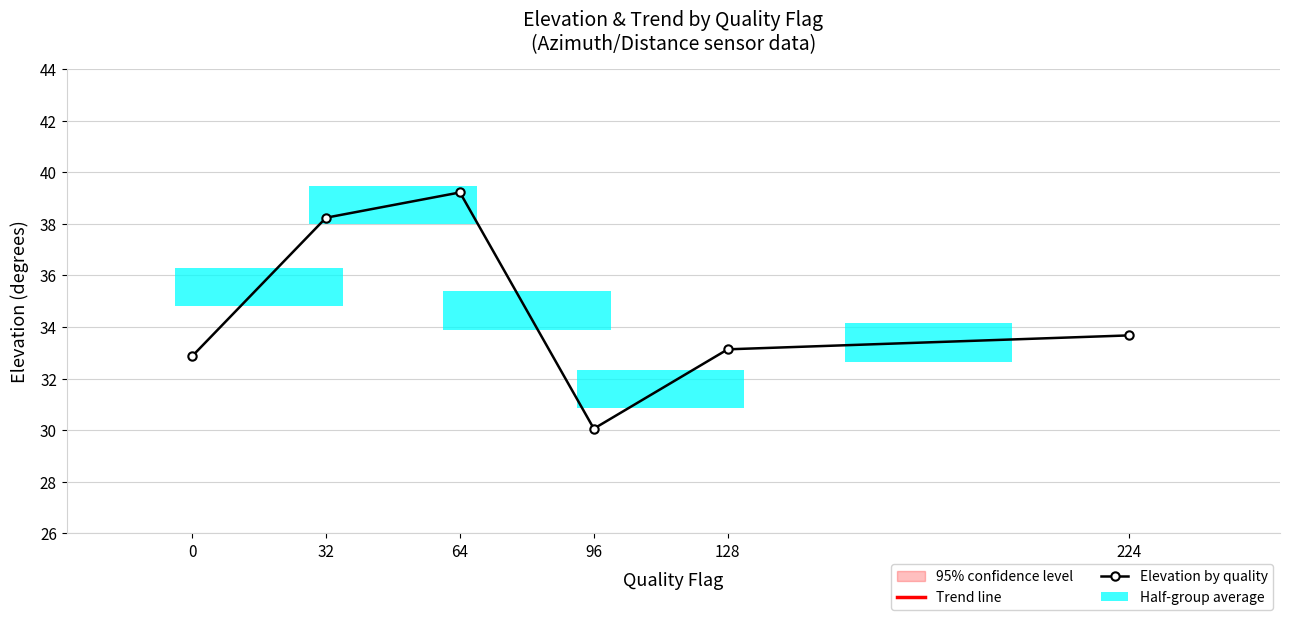

What is the greatest value displayed?

39.2